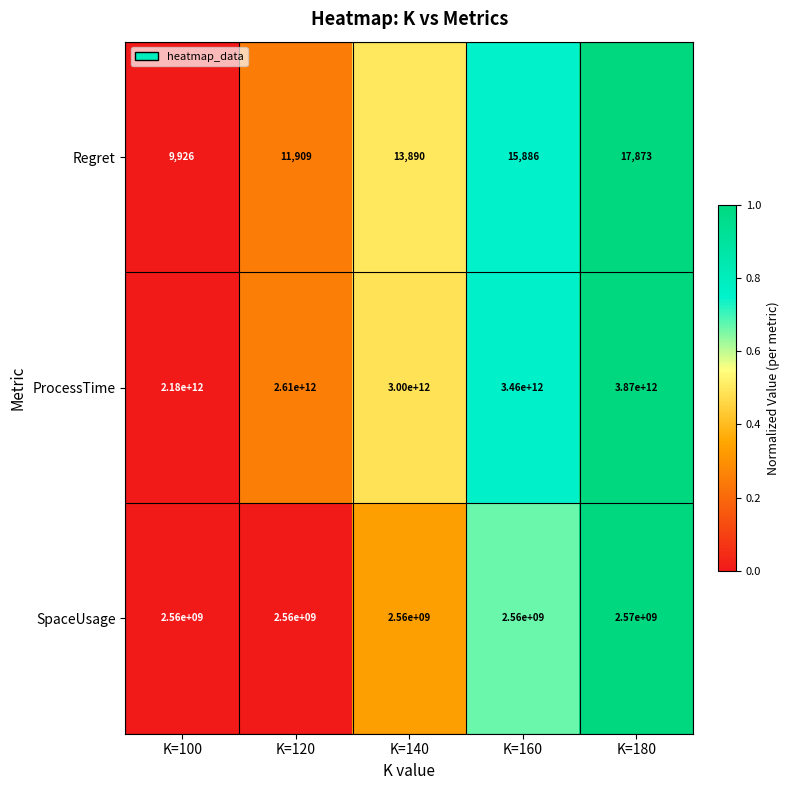

What is the maximum value shown in the chart?

3870000000000